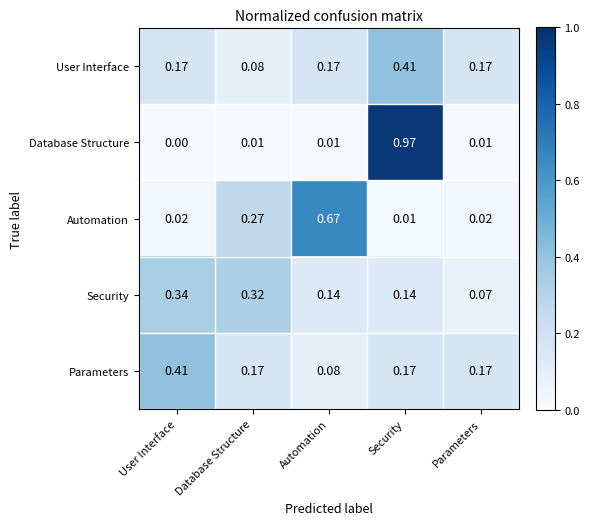

At Database Structure, list the series in order from smallest to largest.

Database Structure, User Interface, Parameters, Automation, Security